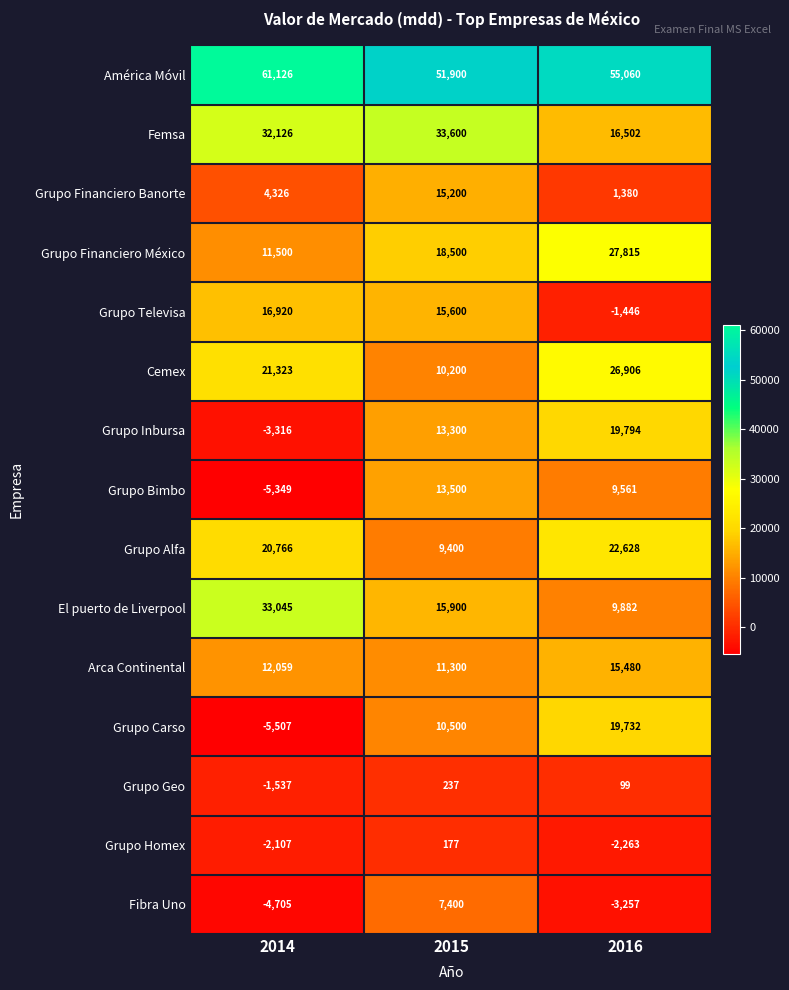

The Fibra Uno series shows -1382 at 2014. True or false?

False